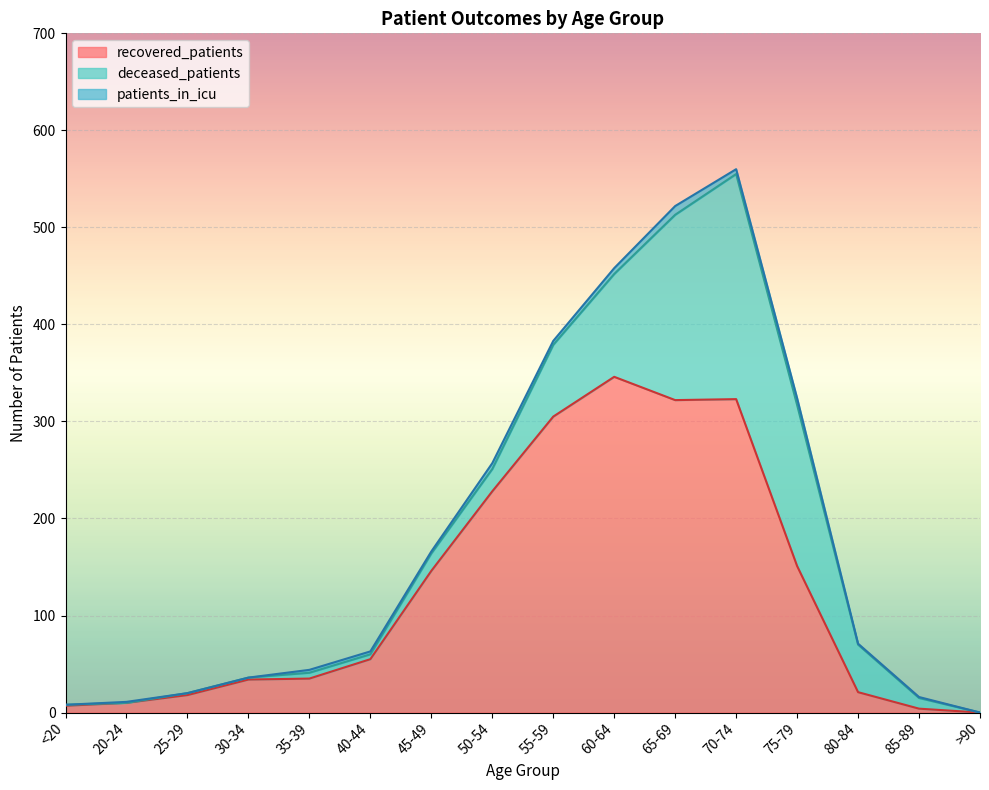

What is the difference between the highest and lowest values at 75-79?

159